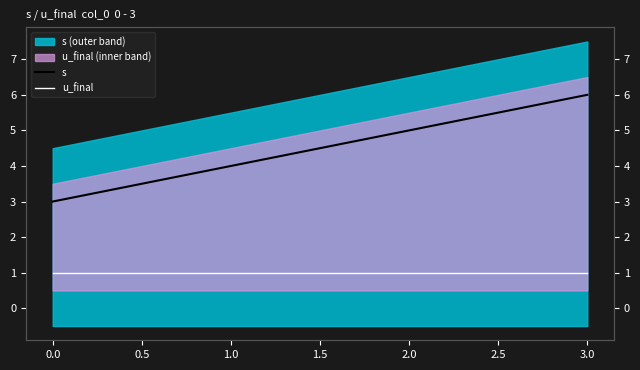

True or false: s and u_final intersect in this chart.

False